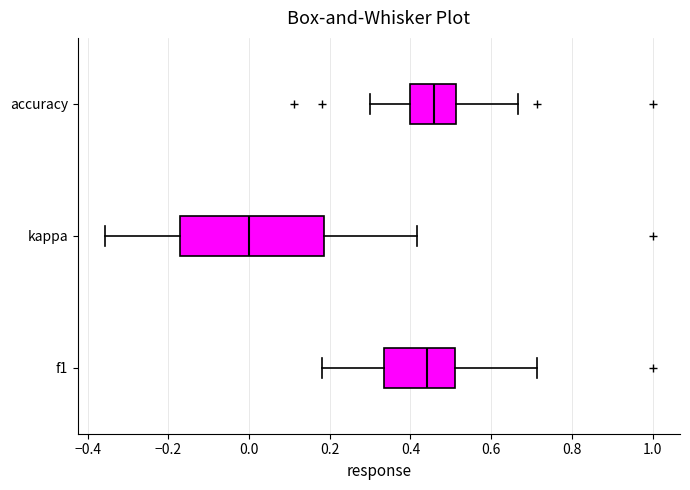

Which box is the widest, from its left edge to its right edge?

kappa